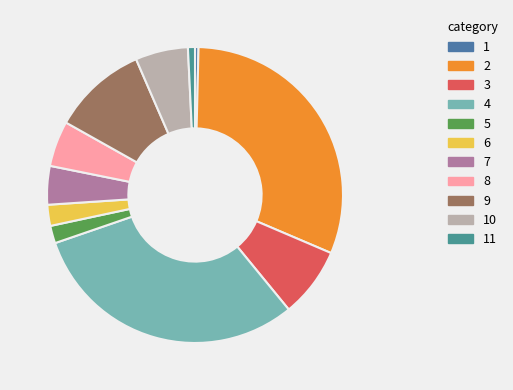

How many segments does this pie chart have?

11